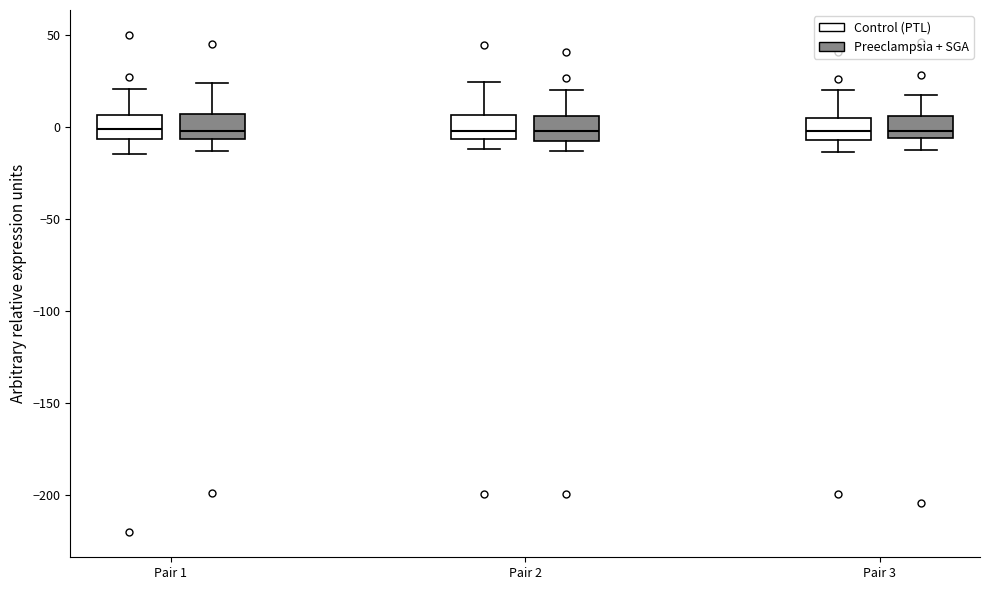

Reading left to right, transcribe this box plot: for each box, give where its median line is, the range the box spans, and where its two whiskers end, as read against the y-axis. The values are not printed on the chart, so give them approximately, as read against the axis.

Pair 1 (Control (PTL)): median 0, box -5 to 5, whiskers -15 to 20
Pair 1 (Preeclampsia + SGA): median 0, box -5 to 5, whiskers -15 to 25
Pair 2 (Control (PTL)): median 0, box -5 to 5, whiskers -10 to 25
Pair 2 (Preeclampsia + SGA): median 0, box -10 to 5, whiskers -15 to 20
Pair 3 (Control (PTL)): median 0, box -5 to 5, whiskers -15 to 20
Pair 3 (Preeclampsia + SGA): median 0, box -5 to 5, whiskers -10 to 20